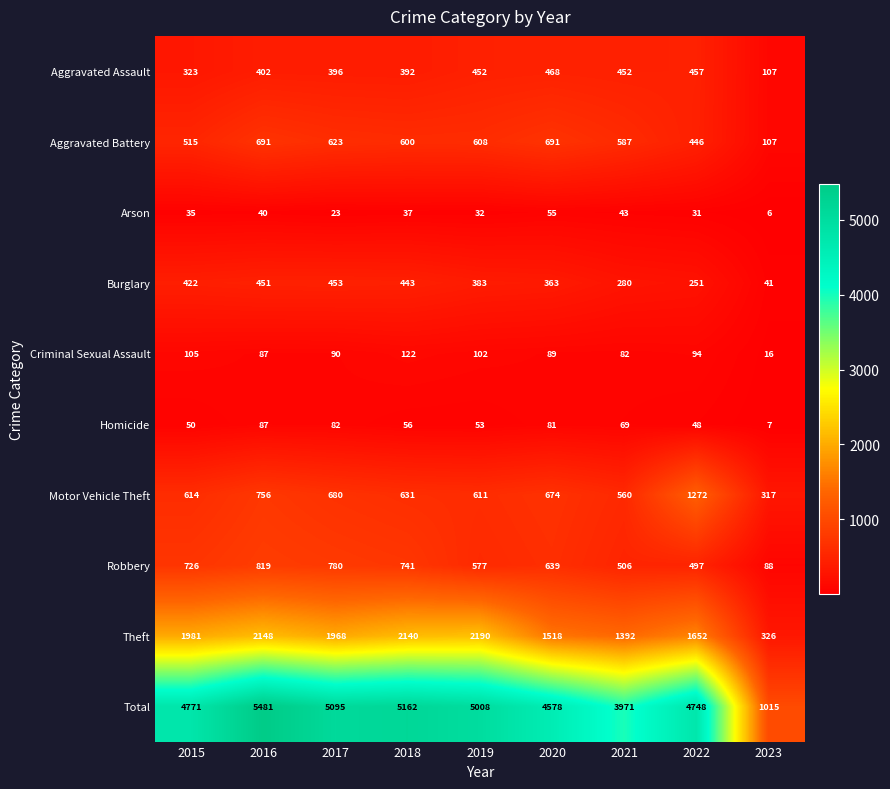

True or false: Burglary has a value of 41 at 2023.

True